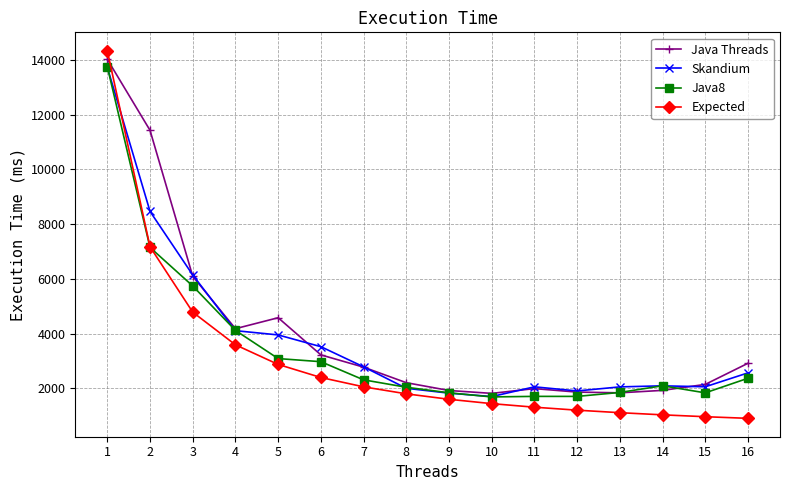

What is the value of the Java Threads point at the 14th from the left?

1920.0